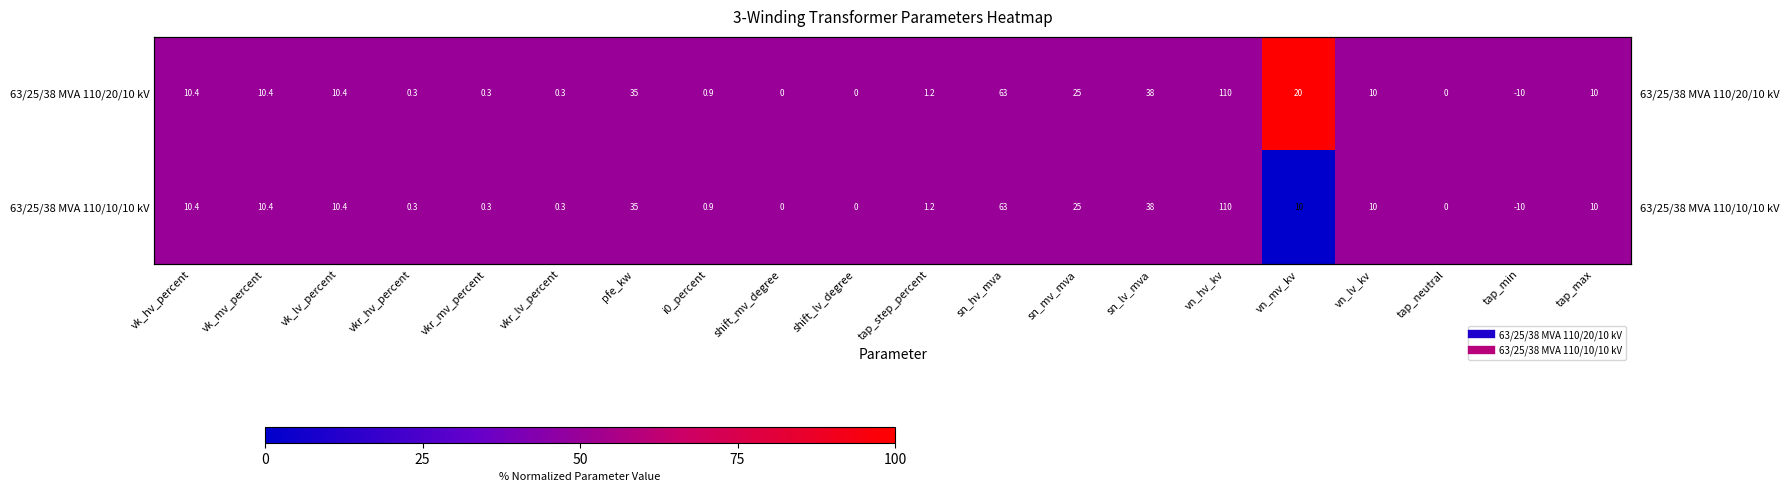

List the series in order of their peak value, lowest first.

63/25/38 MVA 110/10/10 kV, 63/25/38 MVA 110/20/10 kV